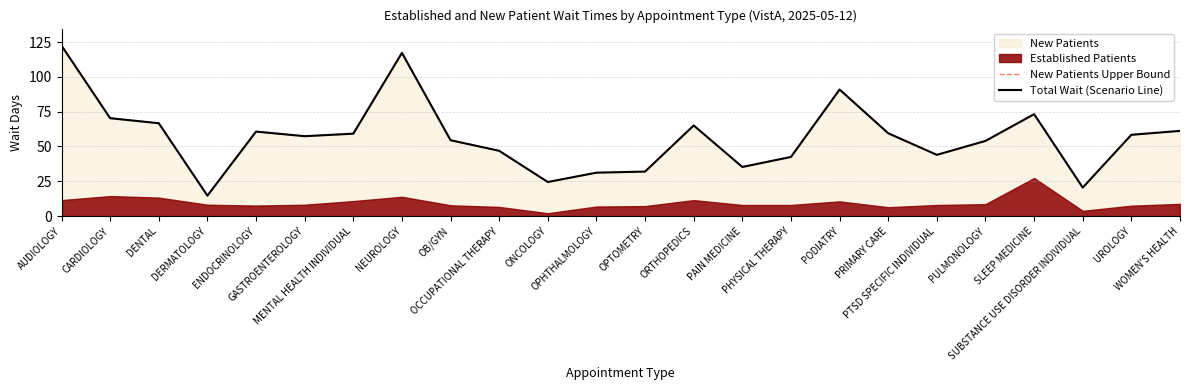

What is the total value across all series at ENDOCRINOLOGY?

121.4